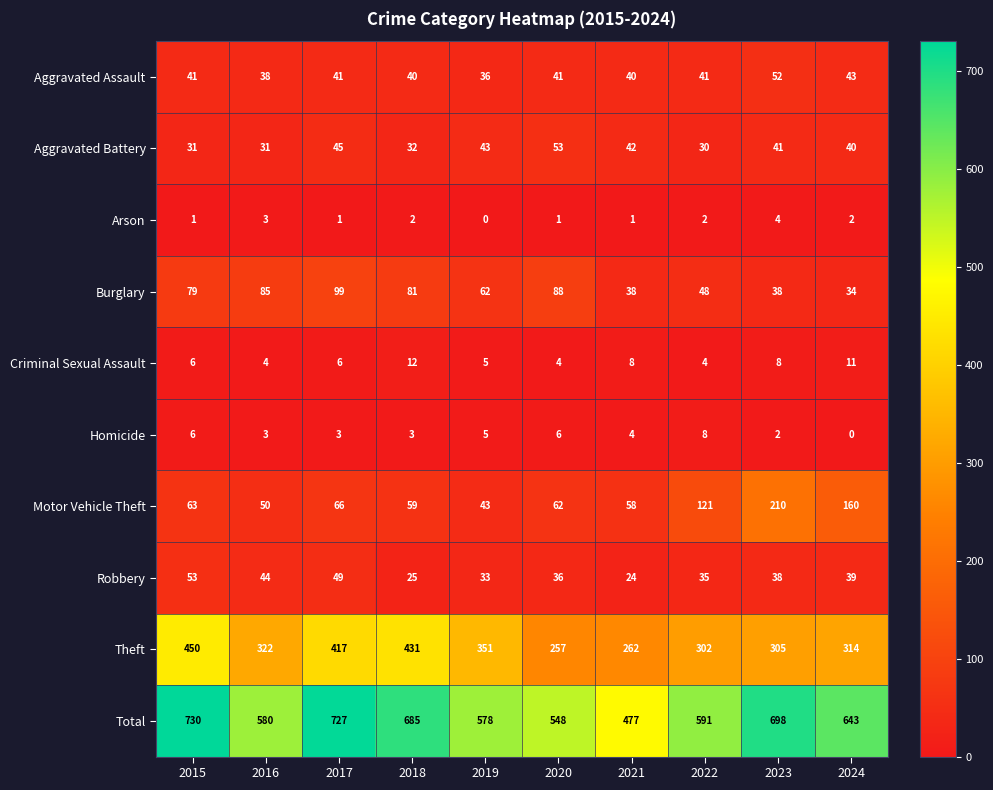

Is it true that Motor Vehicle Theft equals 353 at 2023?

False